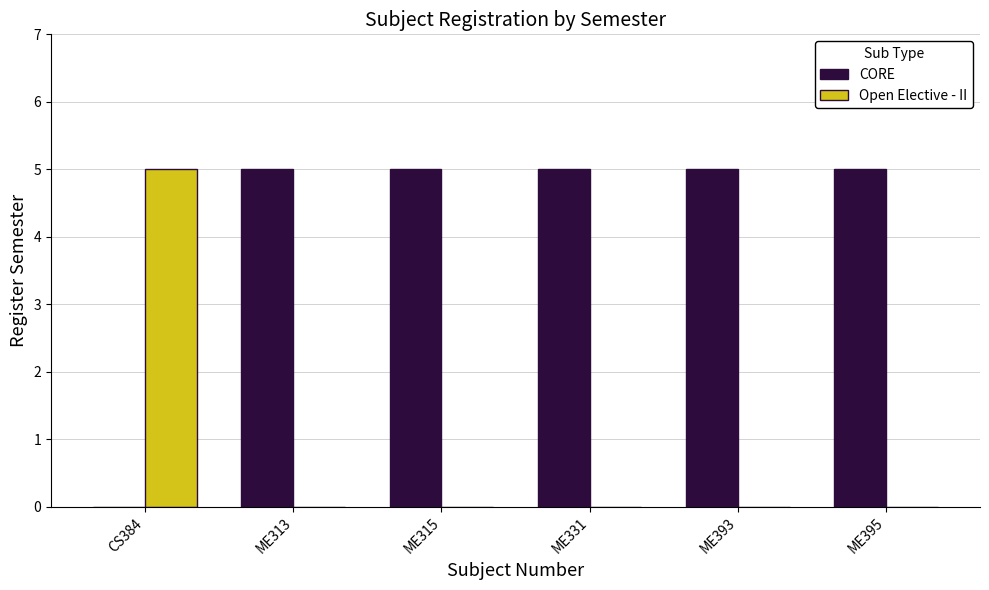

True or false: CORE has a value of 7 at ME315.

False